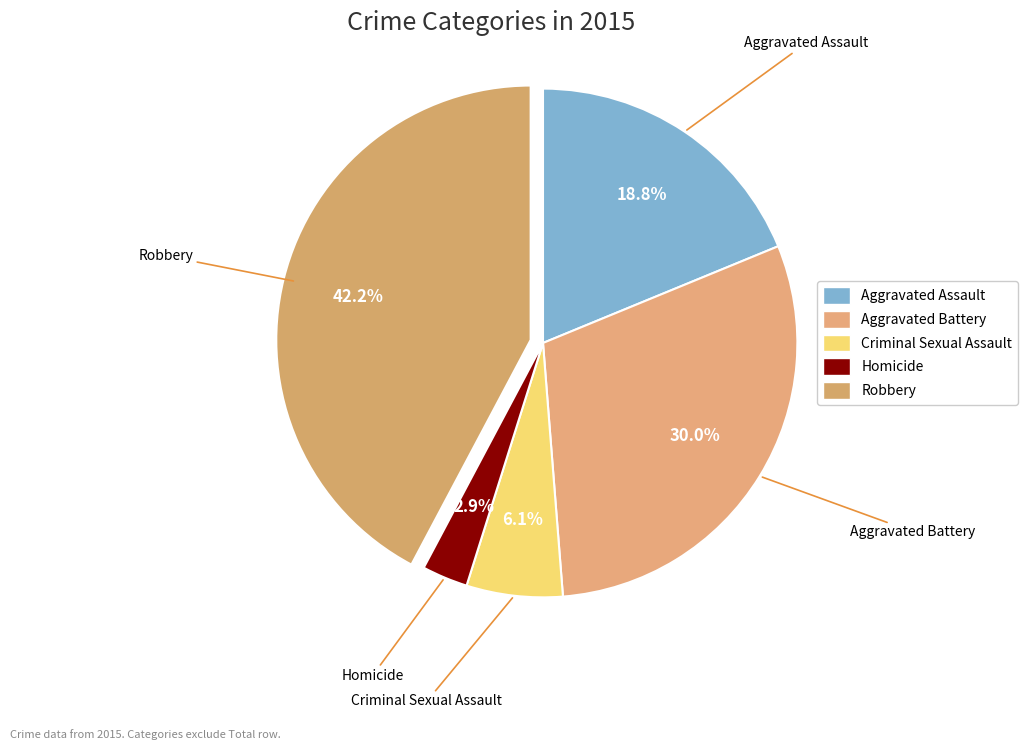

What is the largest slice in the pie chart?

Robbery